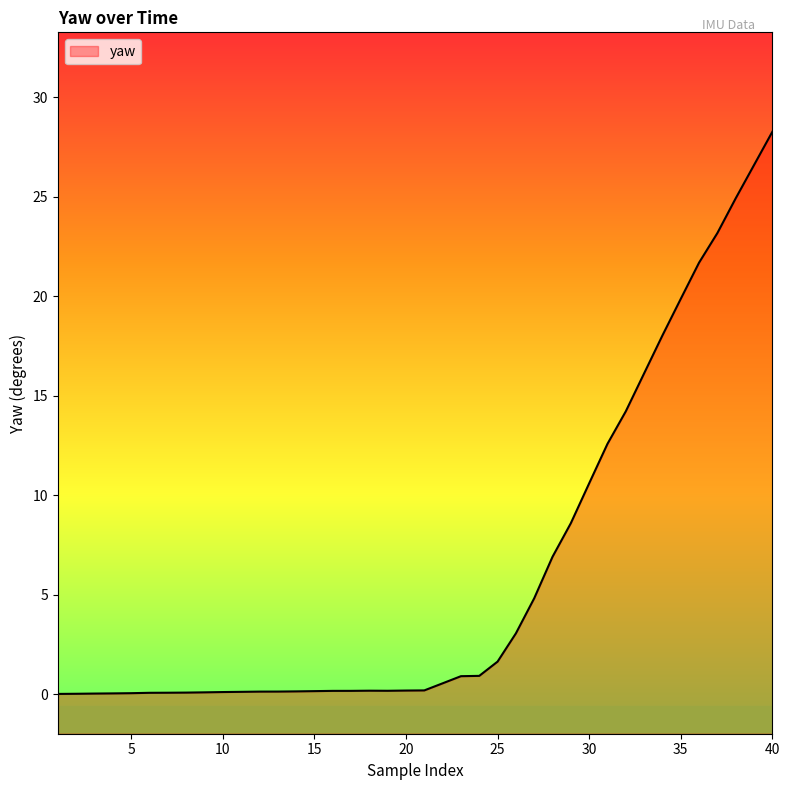

At which category does the chart reach its minimum across all series?

1